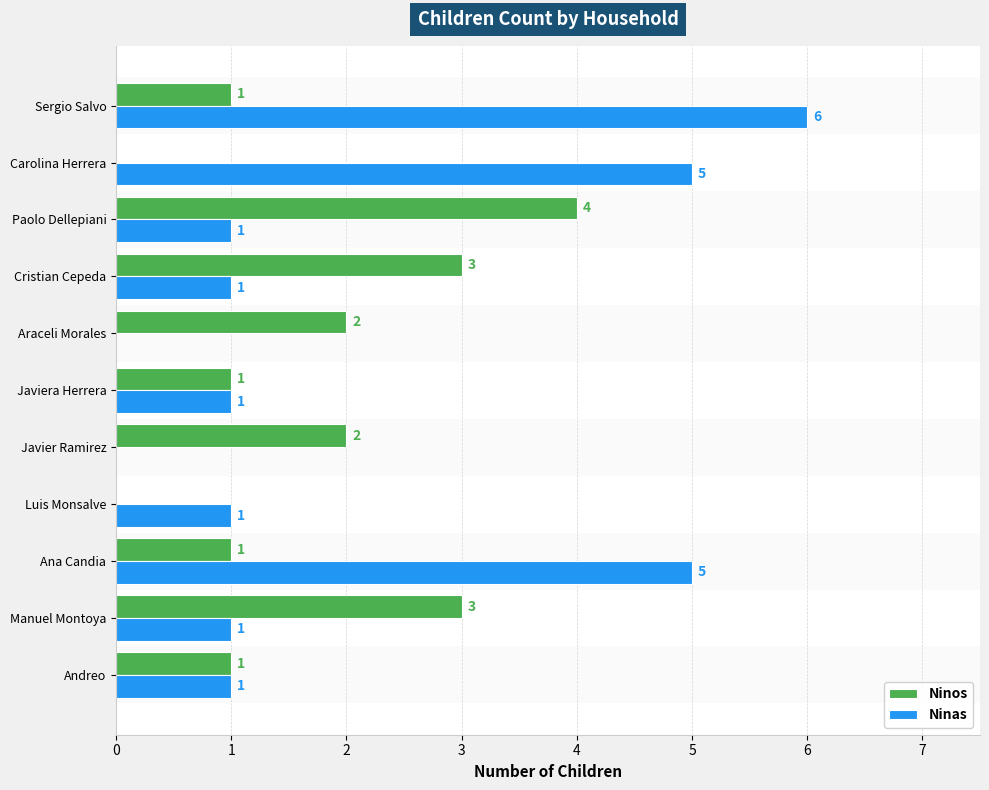

What is the total value across all series at Cristian Cepeda?

4